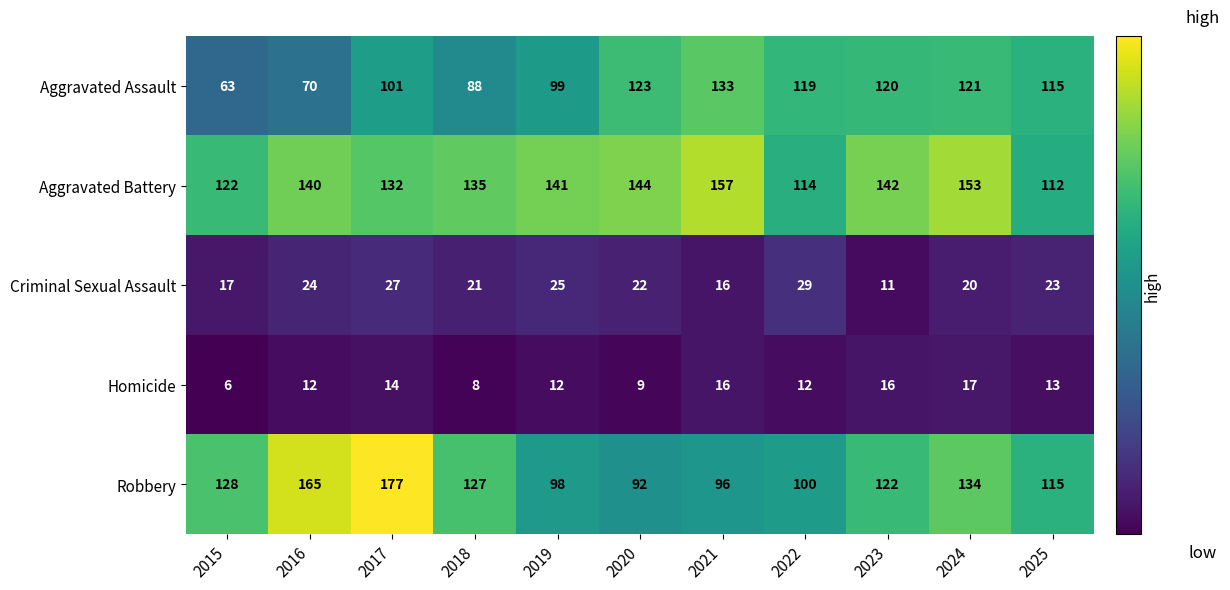

How many distinct data groups are displayed?

5